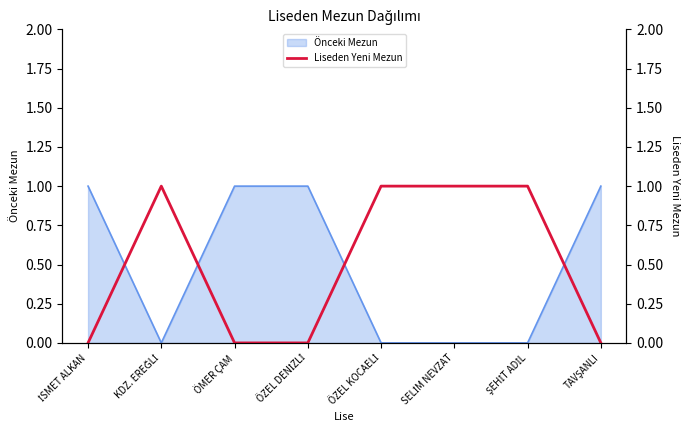

How many interior local peaks (higher than both neighbors) does the data have?

1